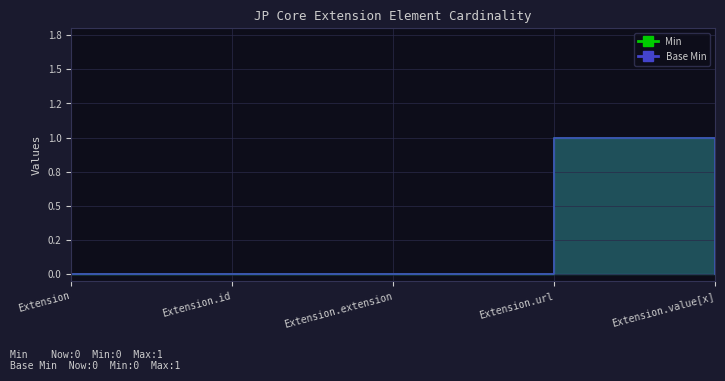

Which category has the lowest value in the Base Min series?

Extension